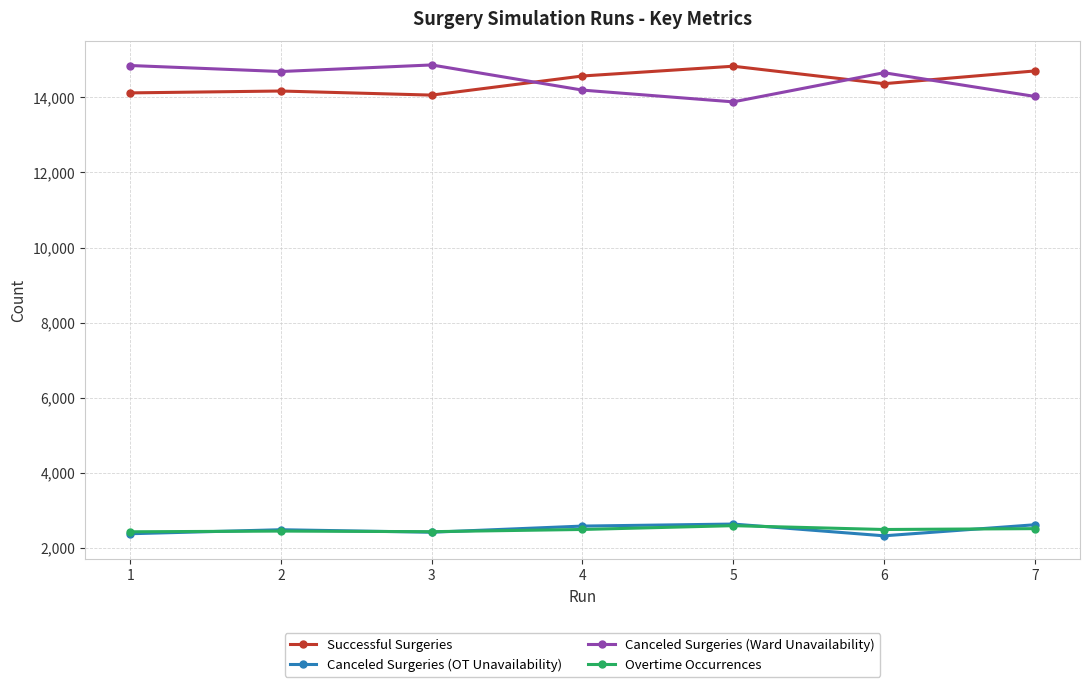

What is the sum of all Canceled Surgeries (OT Unavailability) values?

17453